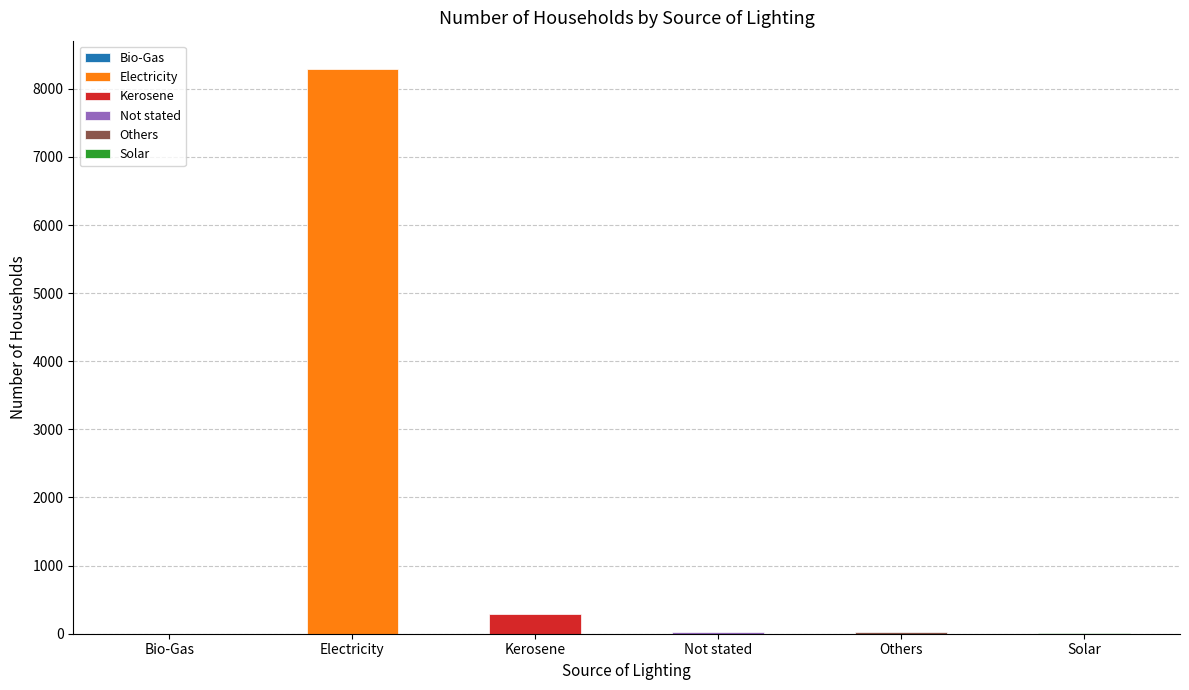

At which label is the value closest to 4147?

Kerosene